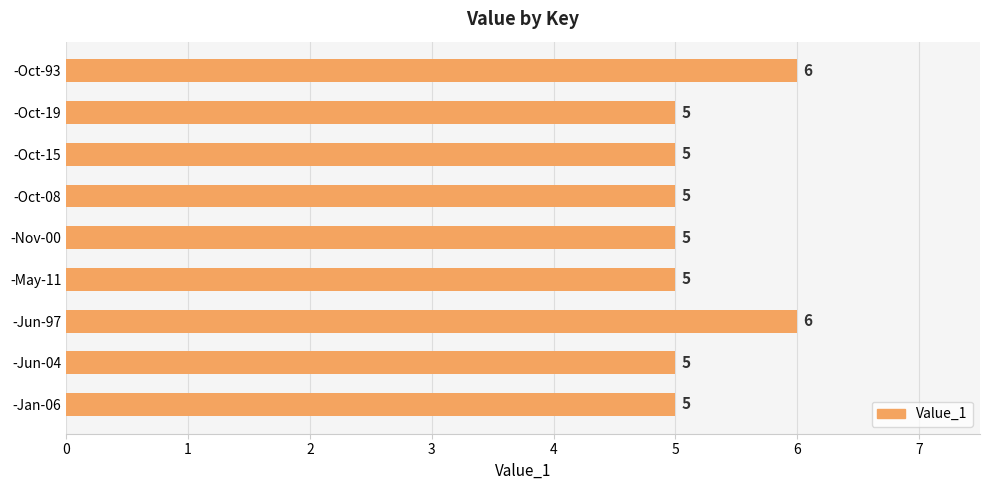

How many categories are shown in the chart?

9